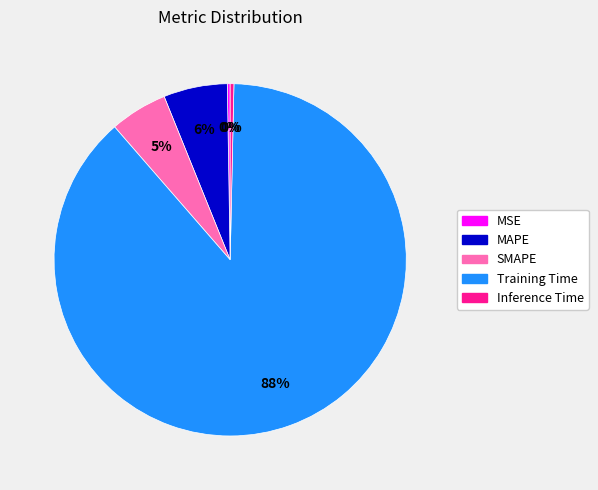

The MAPE slice represents 20% of the pie. True or false?

False